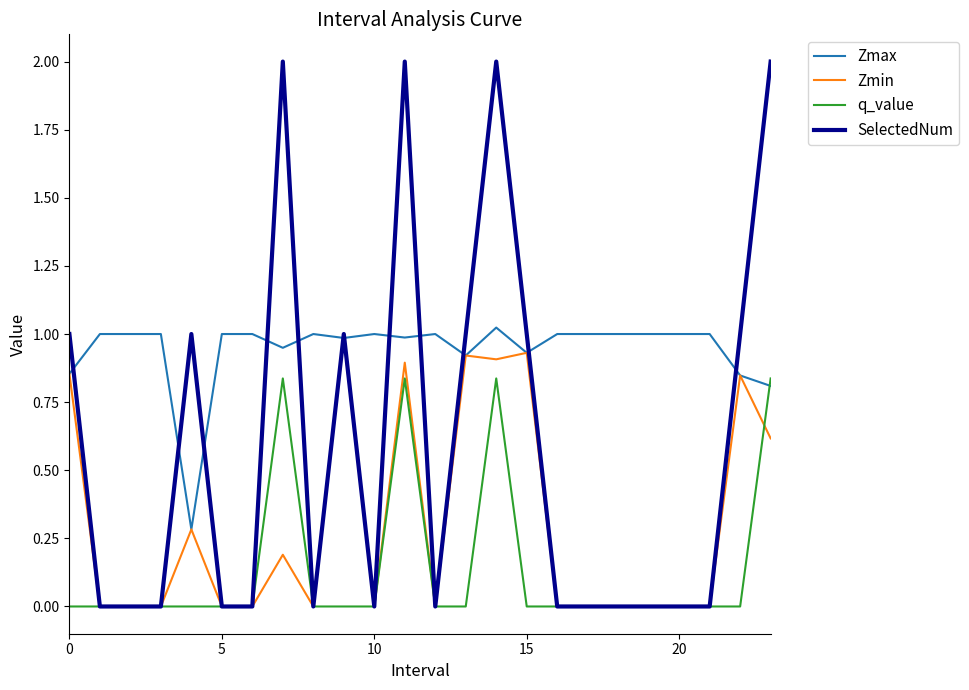

What is the maximum value shown in the chart?

2.0